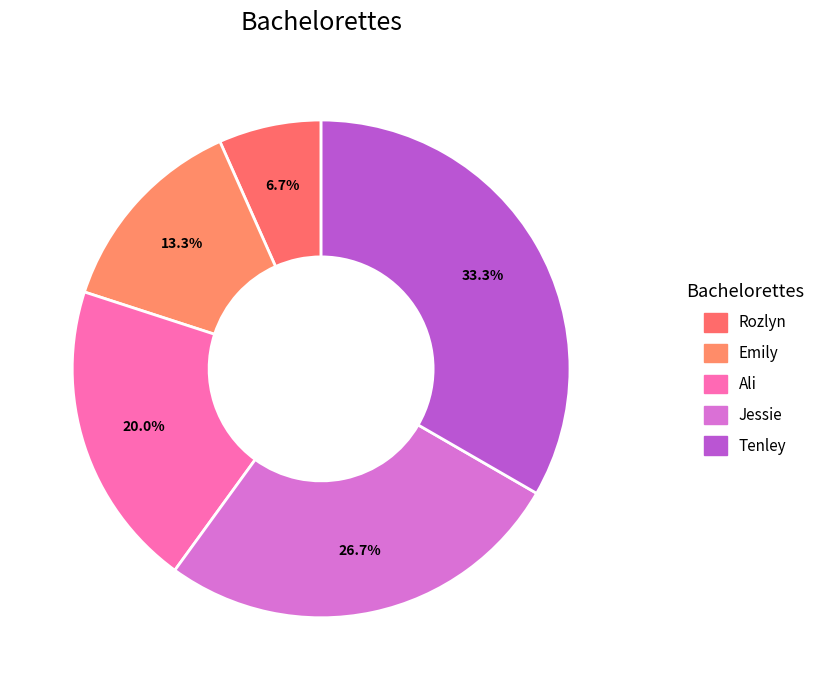

Which category has the biggest portion of the pie?

Tenley